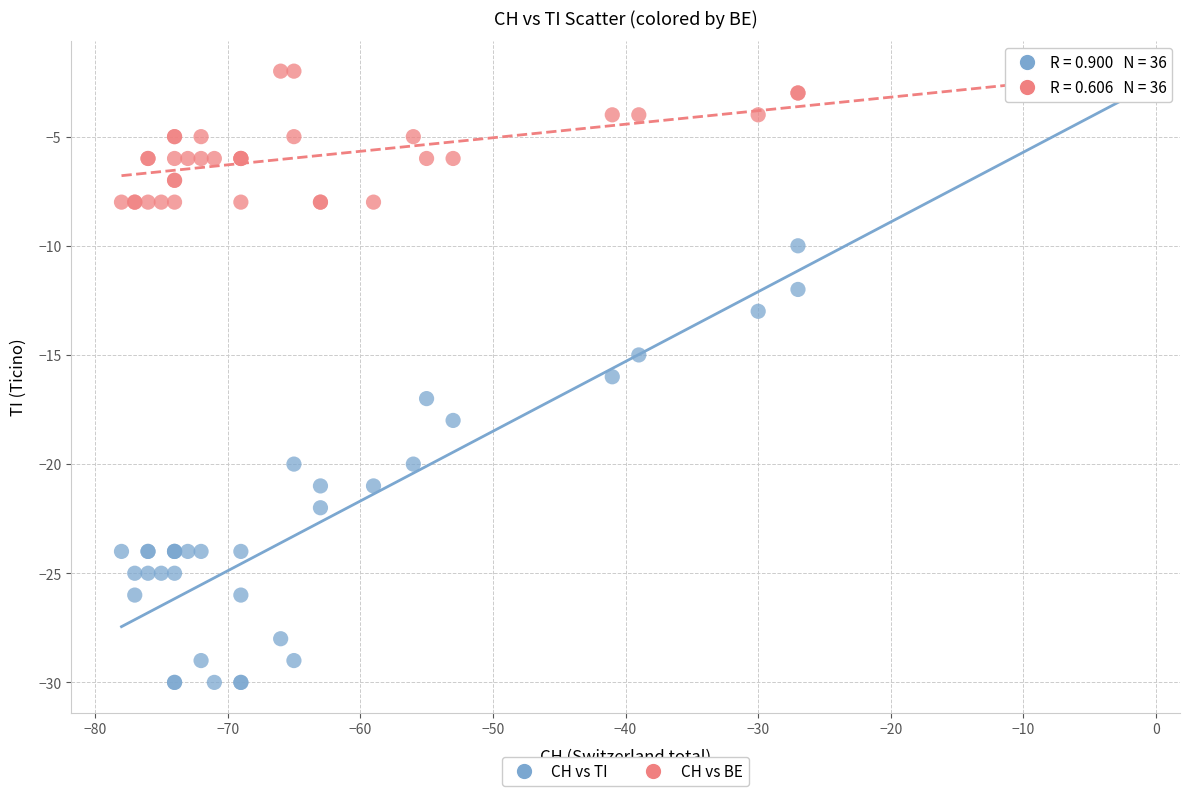

Which series has the largest Y range (max minus min)?

CH vs TI